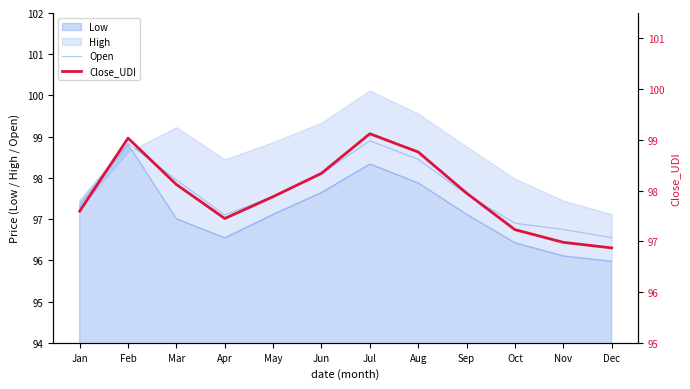

In Close_UDI, how many points are lower than both neighbors (excluding endpoints)?

1